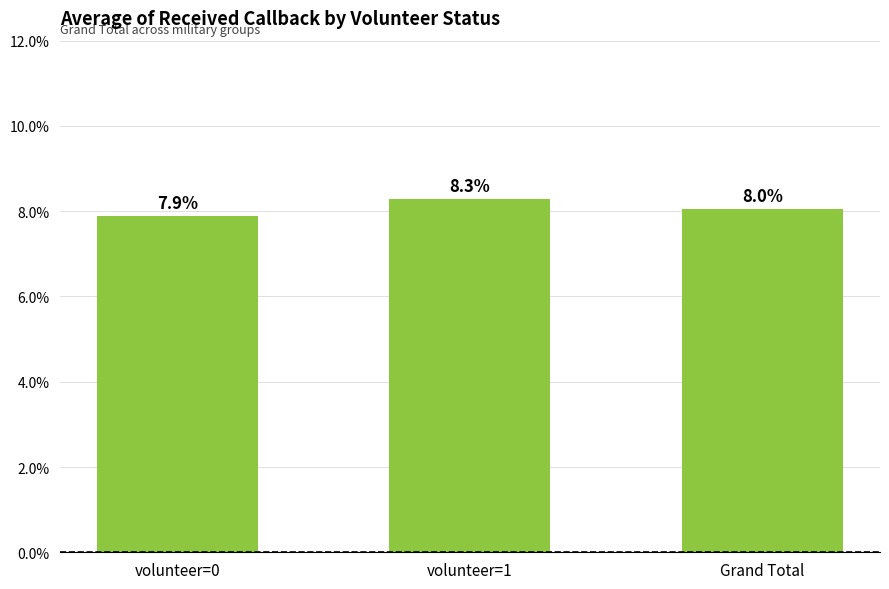

Which label corresponds to the largest value in the chart?

volunteer=1